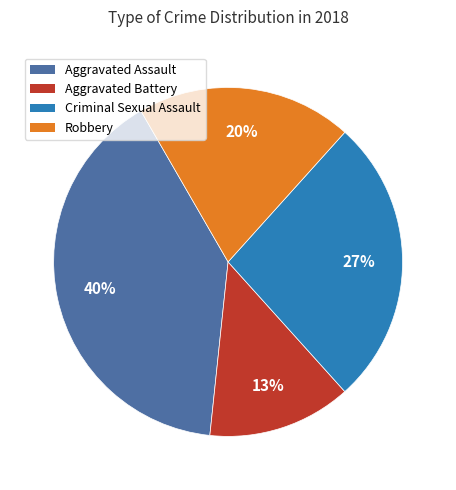

The Robbery slice represents 32% of the pie. True or false?

False